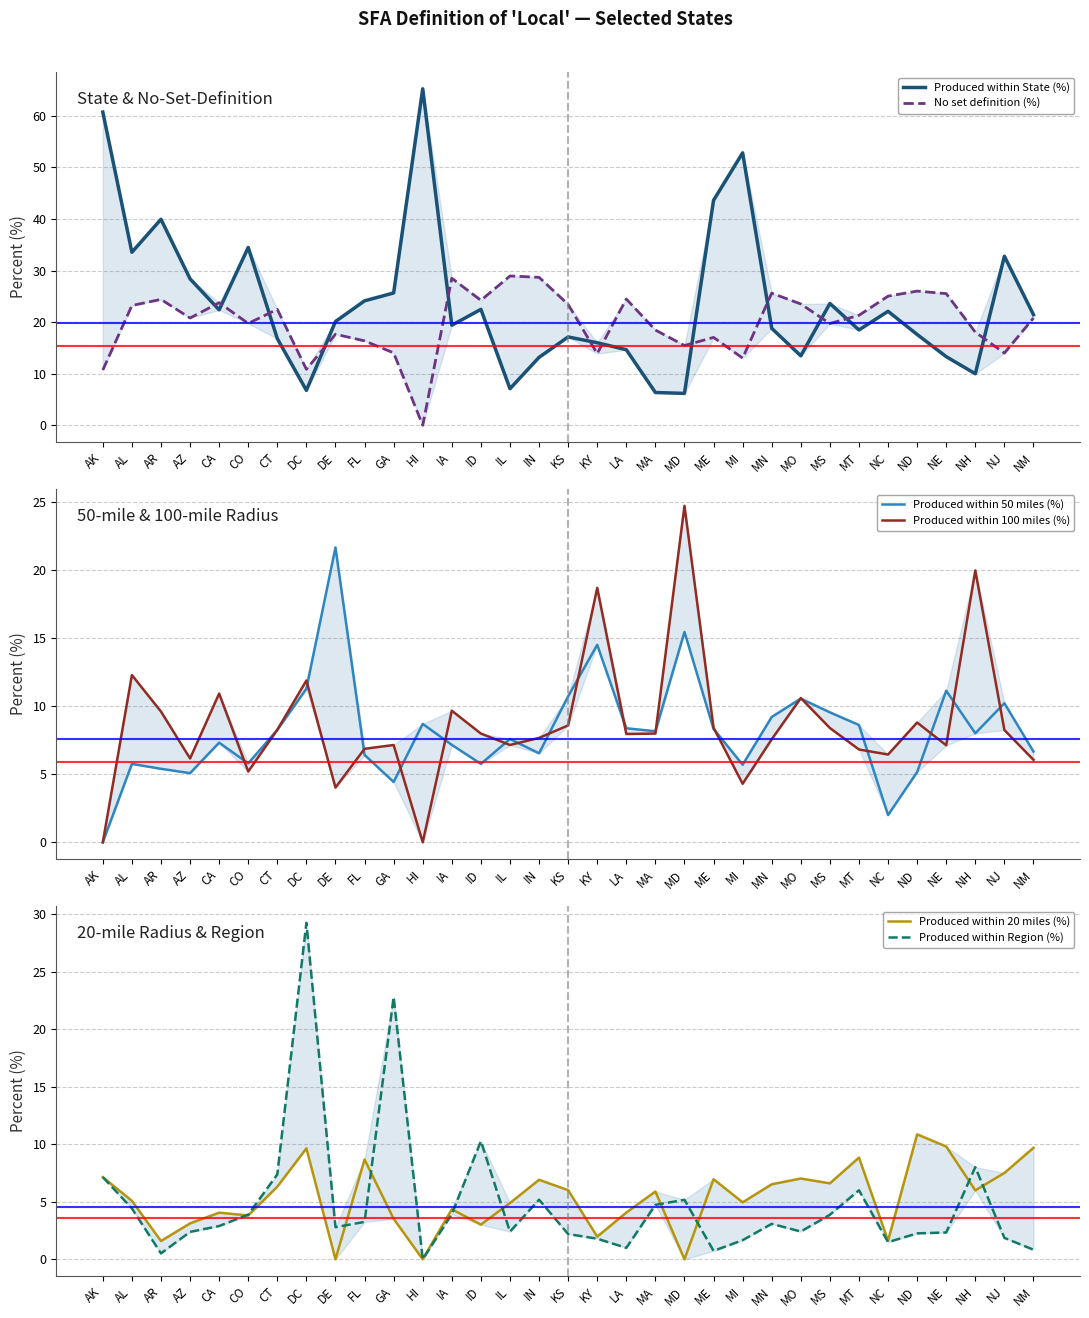

What is the maximum value for Produced within 100 miles (%)?

24.7